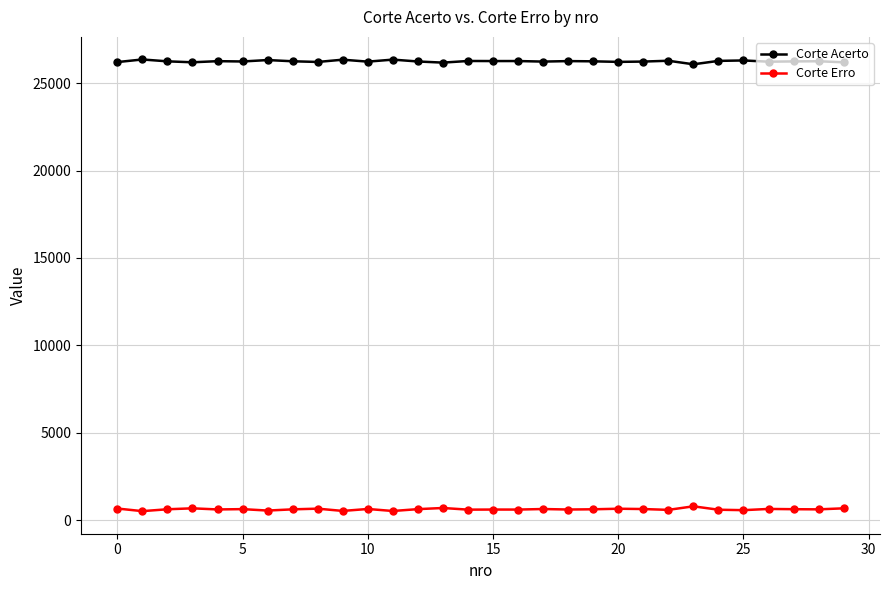

Does the chart display data point markers on the line(s)?

Yes